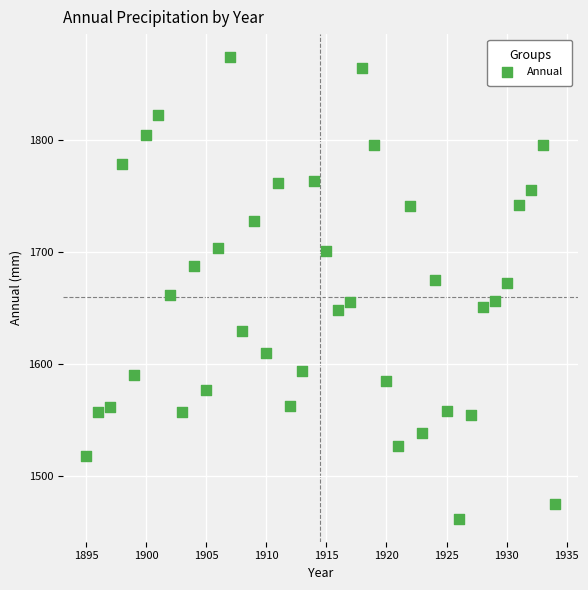

What is the range of X values (max minus min)?

39.0